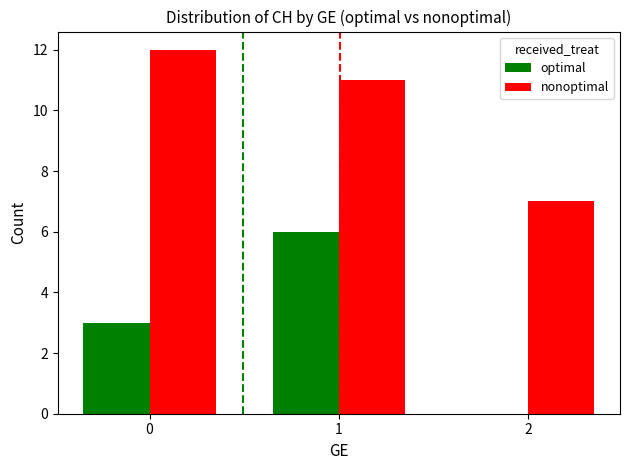

What is the approximate value of nonoptimal at 2?

7